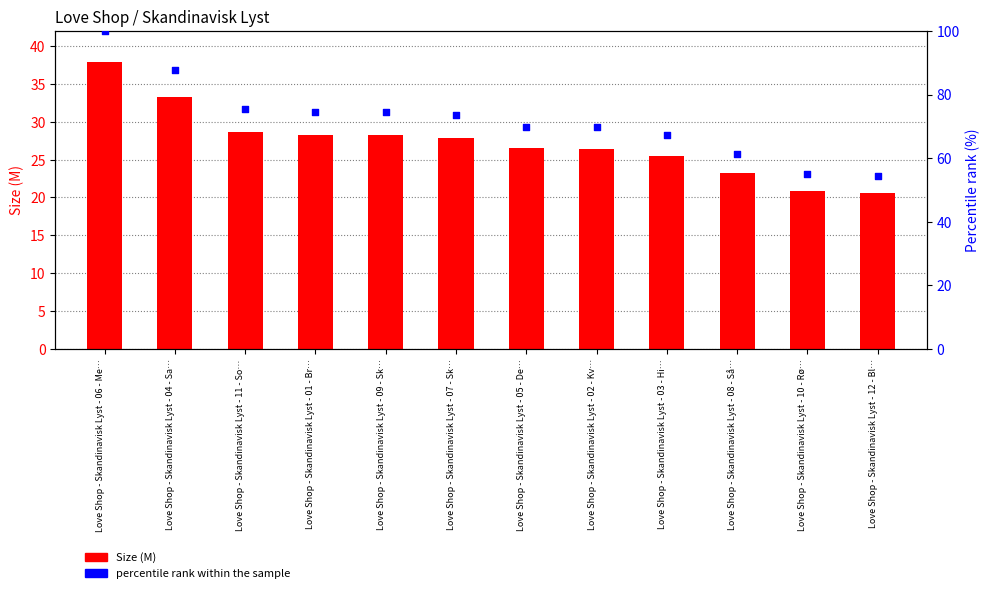

At how many categories does at least one series exceed 37?

12